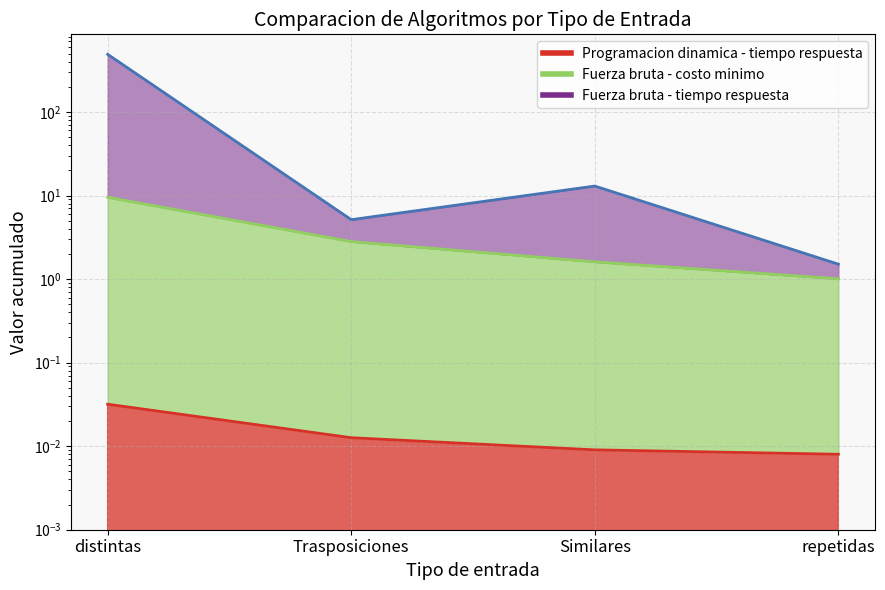

True or false: Programacion dinamica - tiempo respuesta and Fuerza bruta - costo minimo cross at least once.

False